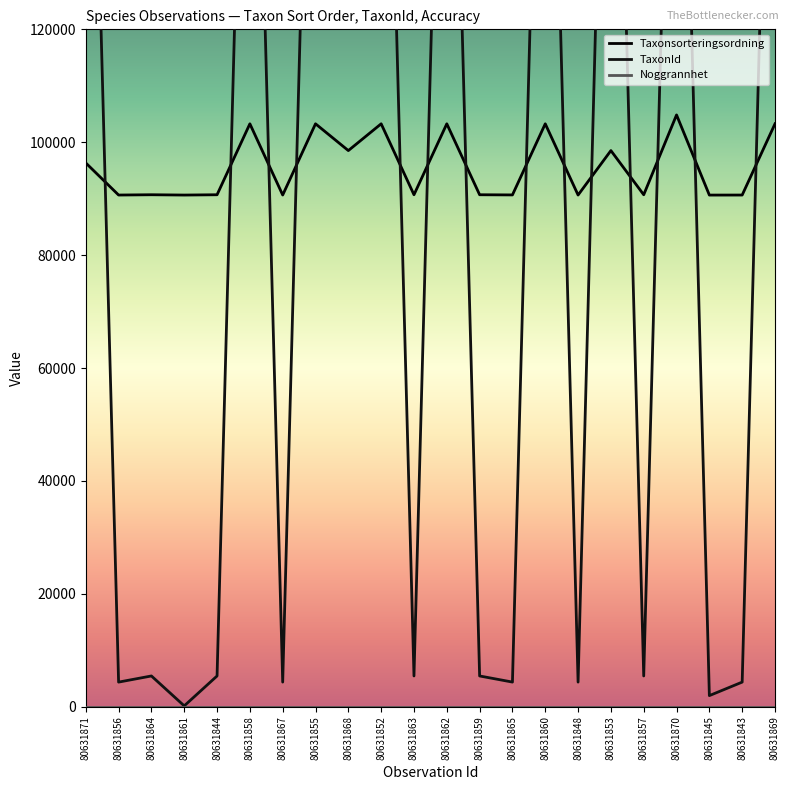

How many interior local valleys does the Taxonsorteringsordning series have?

9